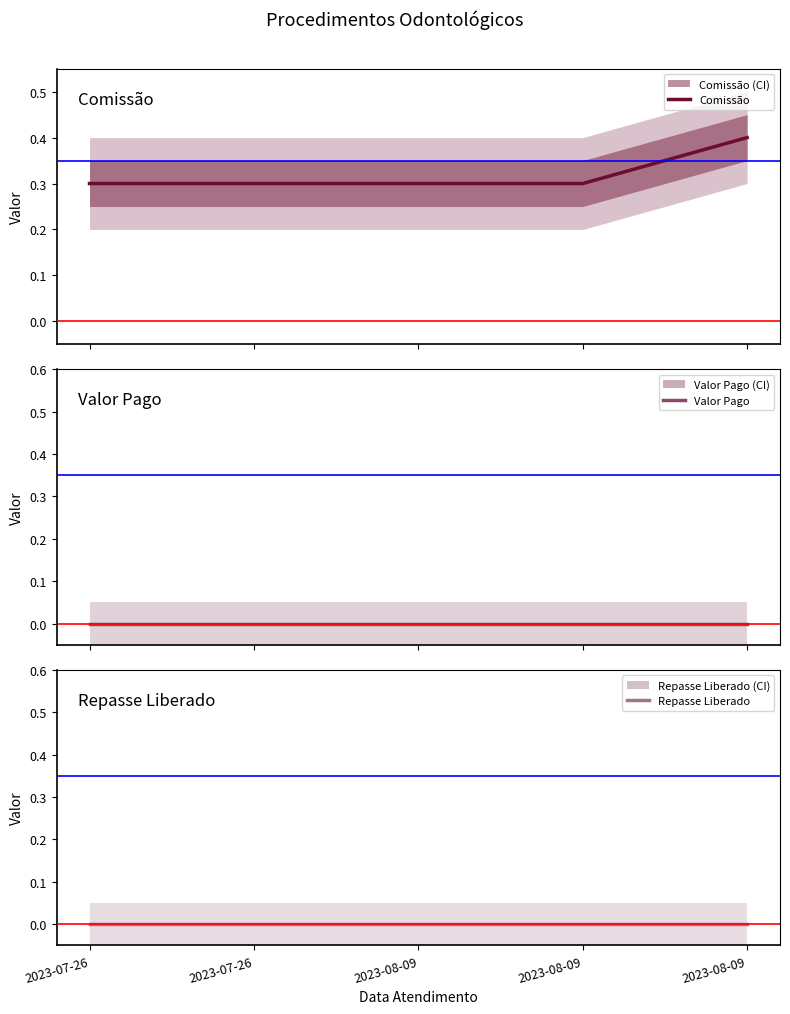

Rank the series at 2023-08-09 from highest to lowest value.

Comissão, Valor Pago, Repasse Liberado